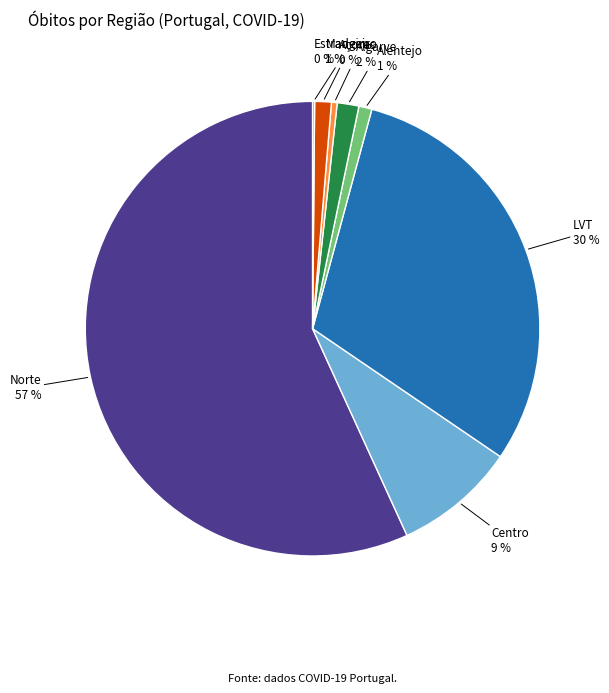

Does any single category account for the majority?

Yes